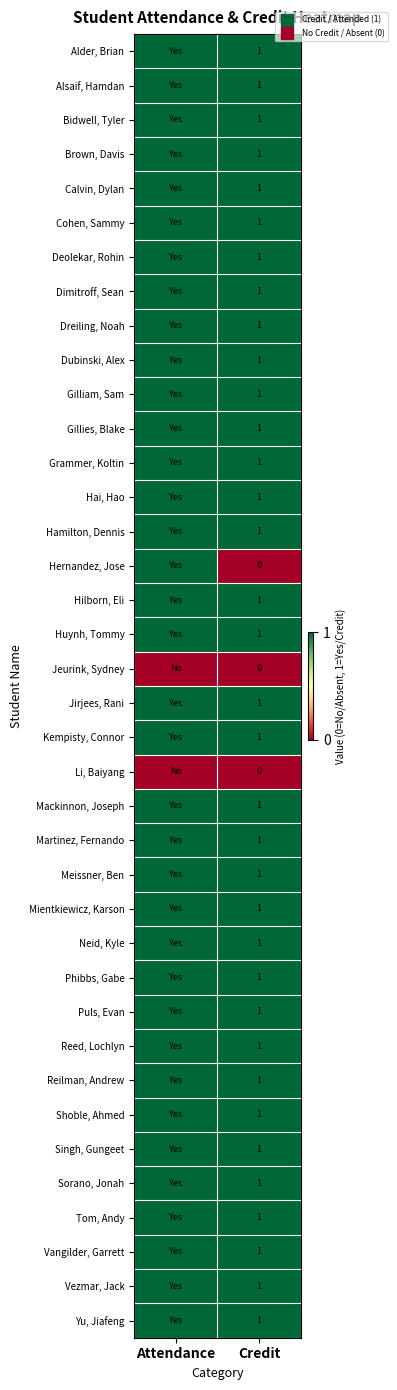

At Credit, list the series in order from smallest to largest.

Hernandez, Jose, Jeurink, Sydney, Li, Baiyang, Alder, Brian, Alsaif, Hamdan, Bidwell, Tyler, Brown, Davis, Calvin, Dylan, Cohen, Sammy, Deolekar, Rohin, Dimitroff, Sean, Dreiling, Noah, Dubinski, Alex, Gilliam, Sam, Gillies, Blake, Grammer, Koltin, Hai, Hao, Hamilton, Dennis, Hilborn, Eli, Huynh, Tommy, Jirjees, Rani, Kempisty, Connor, Mackinnon, Joseph, Martinez, Fernando, Meissner, Ben, Mientkiewicz, Karson, Neid, Kyle, Phibbs, Gabe, Puls, Evan, Reed, Lochlyn, Reilman, Andrew, Shoble, Ahmed, Singh, Gungeet, Sorano, Jonah, Tom, Andy, Vangilder, Garrett, Vezmar, Jack, Yu, Jiafeng